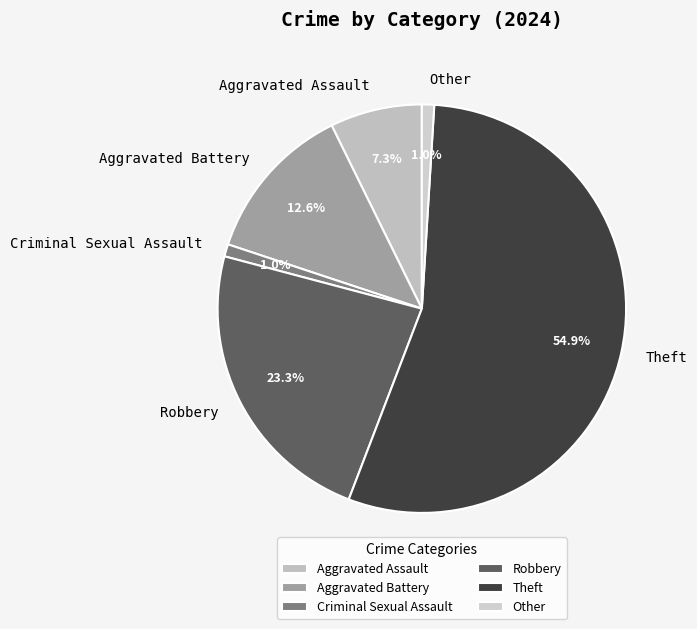

What percentage is the Theft slice, to the nearest percent?

55%